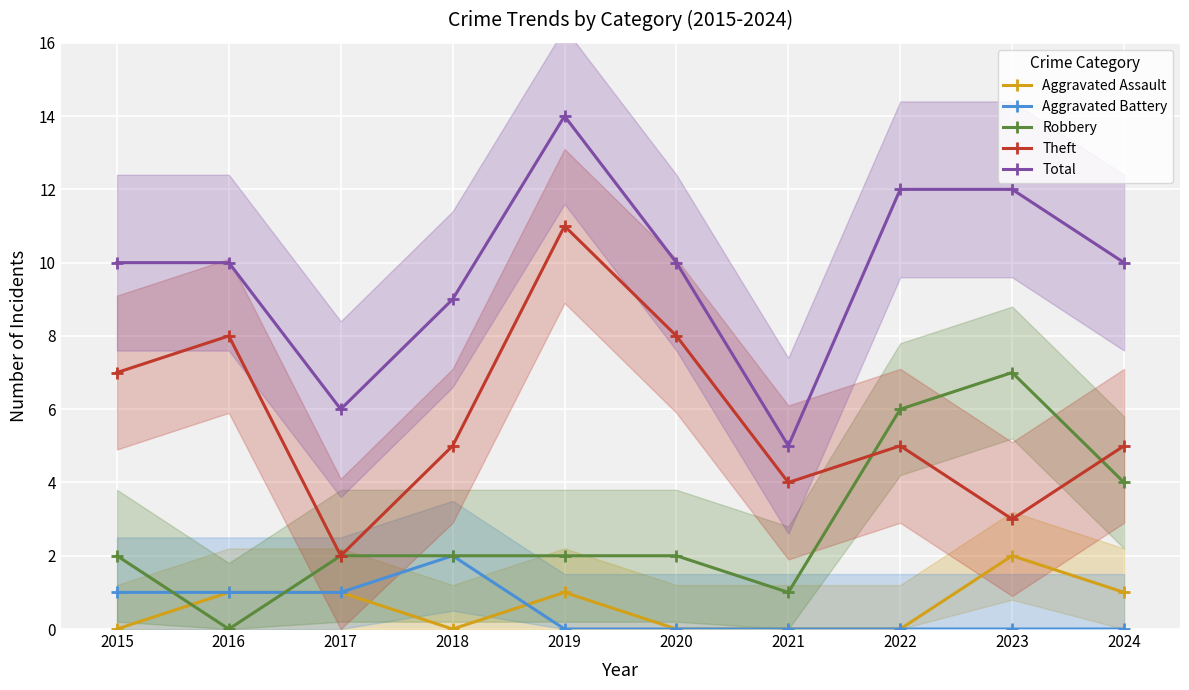

True or false: Aggravated Assault has more than 1 interior local peaks.

True